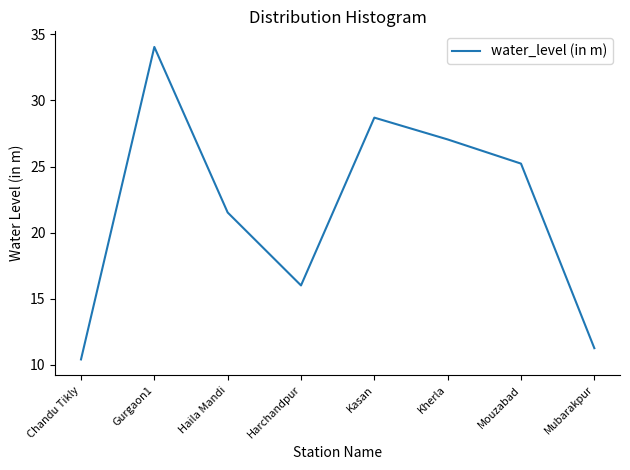

What is the ratio of the value at Mubarakpur to the value at Haila Mandi?

0.5